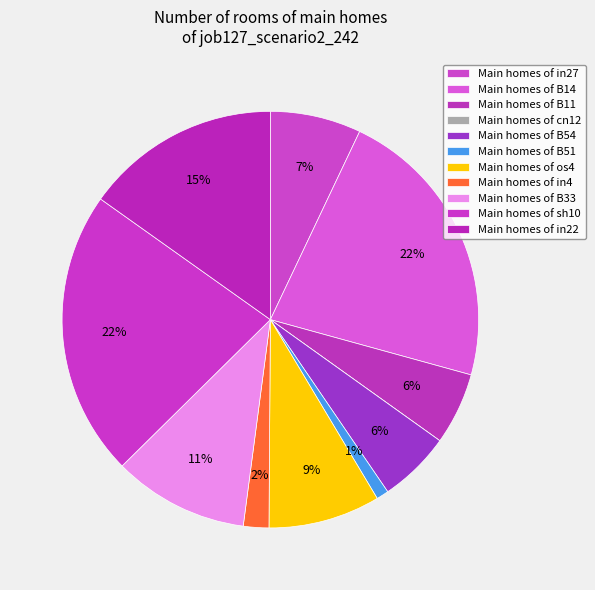

What is the smallest slice in the pie chart?

cn12